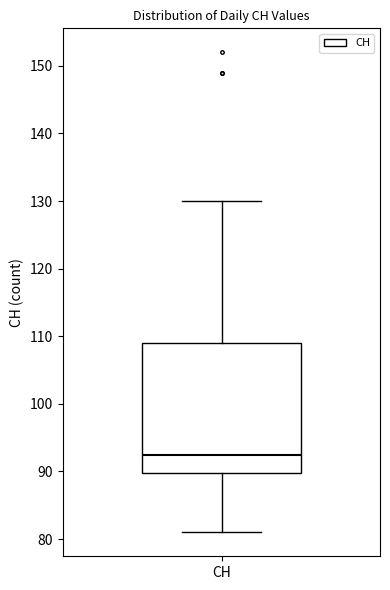

Read this box plot against the y-axis: the position of the median line, the range covered by the box, and the ends of both whiskers. The values are not printed on the chart, so give them approximately, as read against the axis.

median 93, box 90 to 109, whiskers 81 to 130